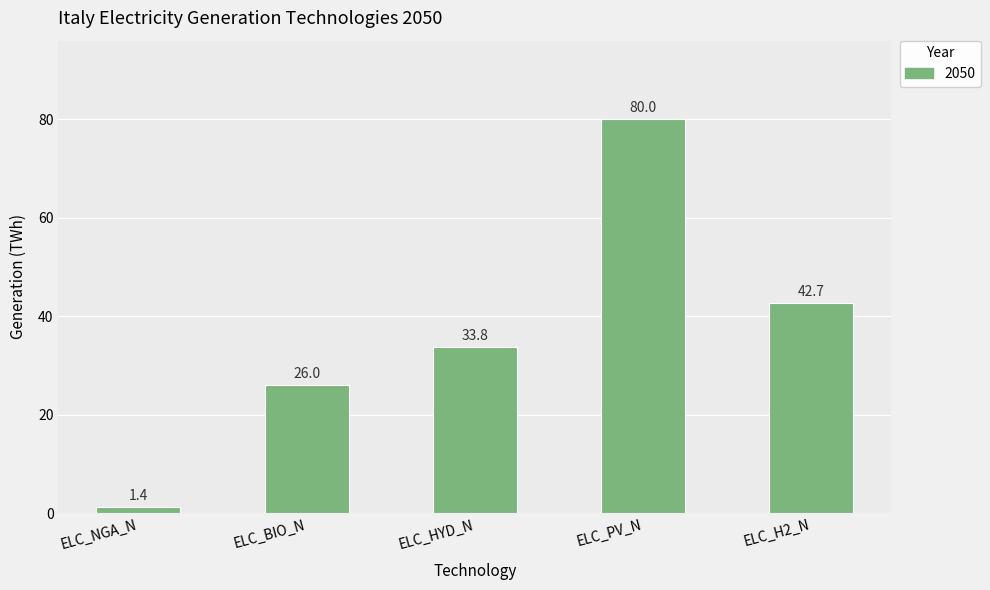

Which has a higher value, ELC_HYD_N or ELC_NGA_N?

ELC_HYD_N